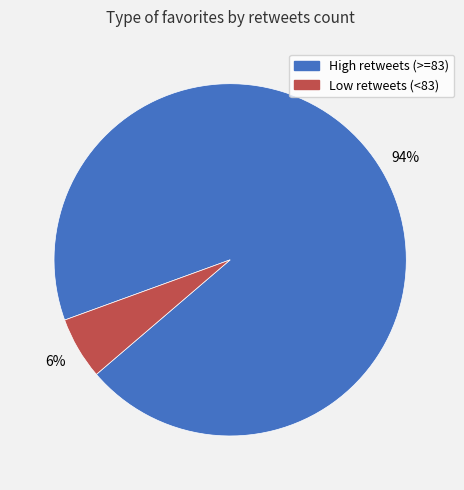

To the nearest percent, what is the combined percentage of High retweets (>=83) and Low retweets (<83)?

100%